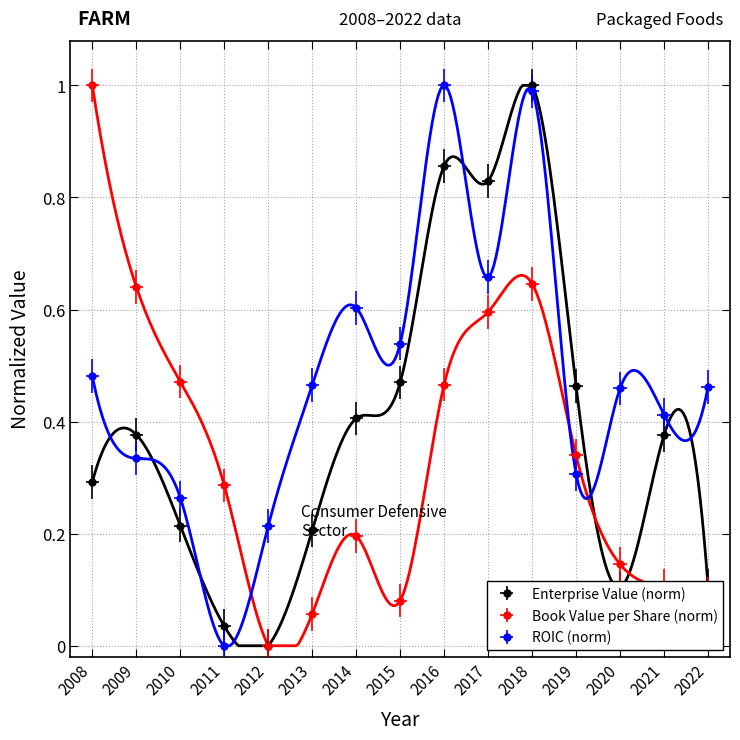

Read the roic value at 2010.

0.3